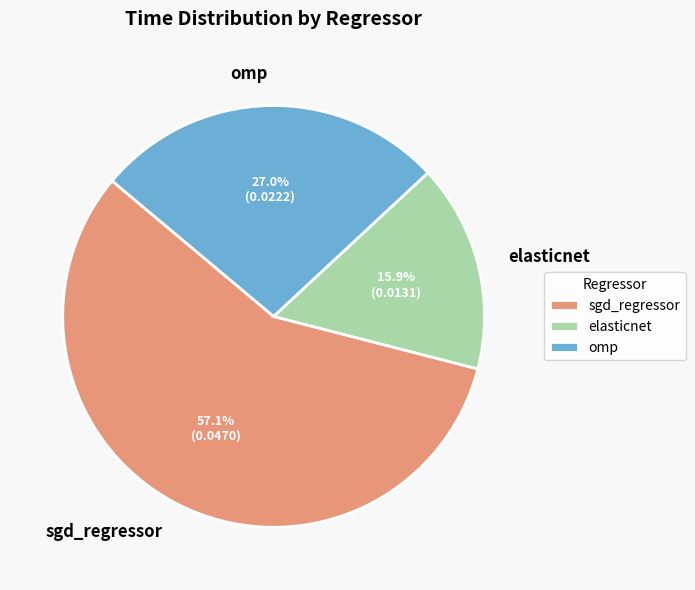

What percentage is the sgd_regressor slice, to the nearest percent?

57%